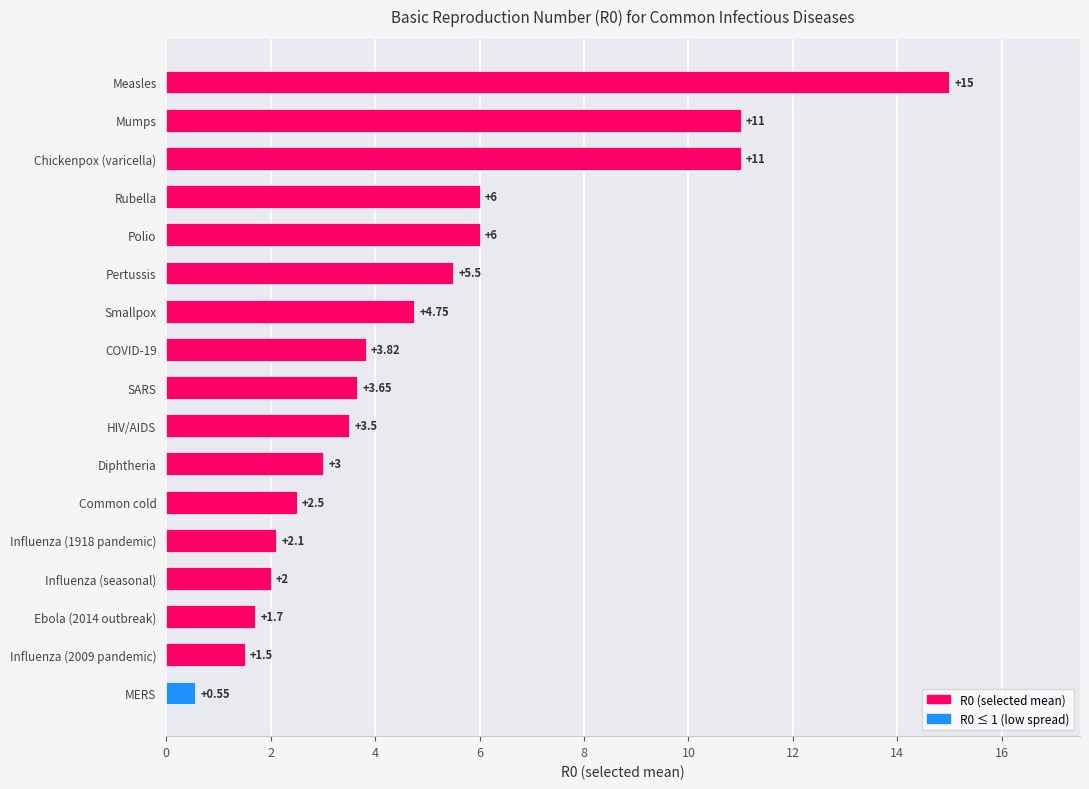

At which category does the chart reach its peak across all series?

Measles